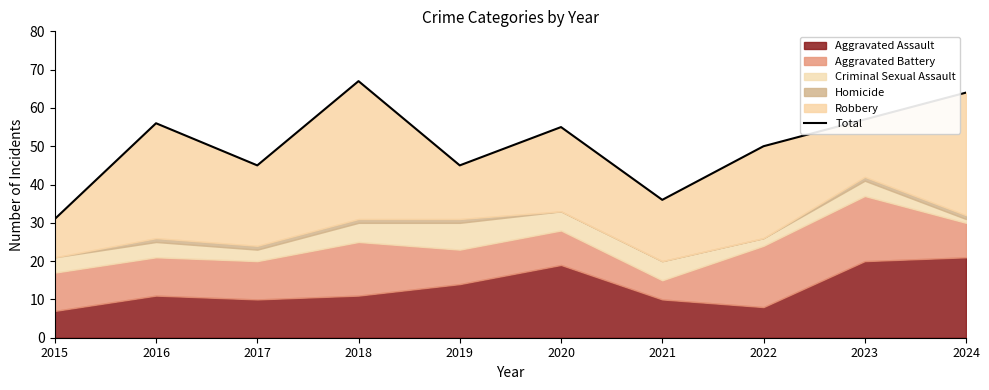

List the labels in order of value, smallest first.

2015, 2021, 2017, 2019, 2022, 2020, 2016, 2023, 2024, 2018